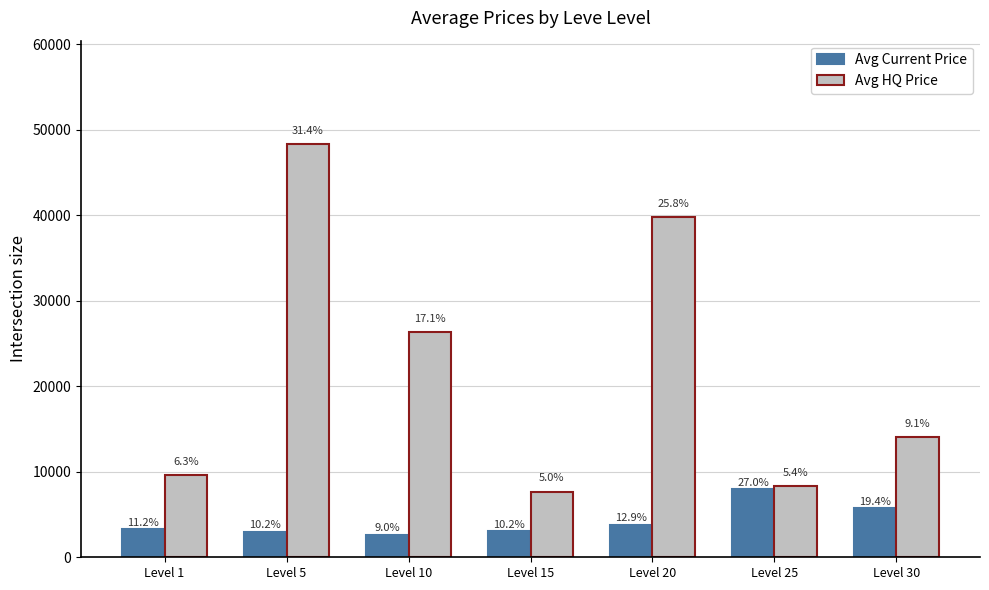

At Level 10, list the series in order from largest to smallest.

Avg HQ Price, Avg Current Price